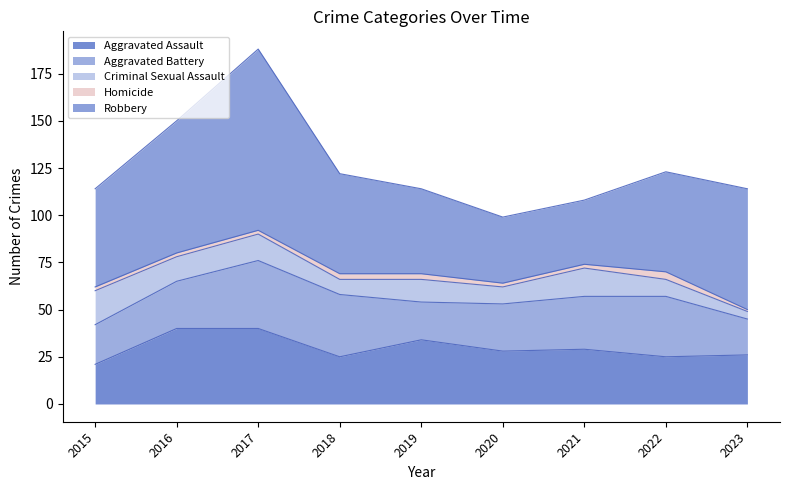

What is the difference between the maximum and minimum values in the Criminal Sexual Assault series?

14